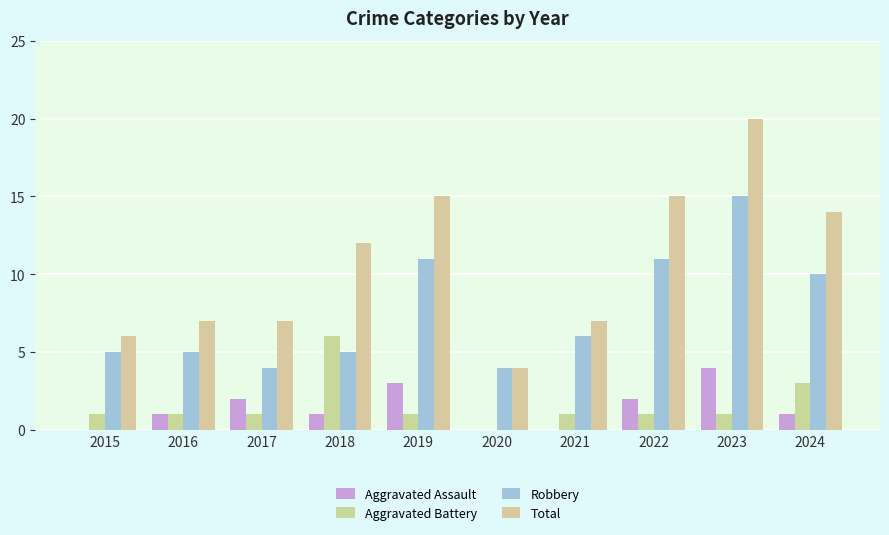

Between 2019 and 2022, which is larger?

2019